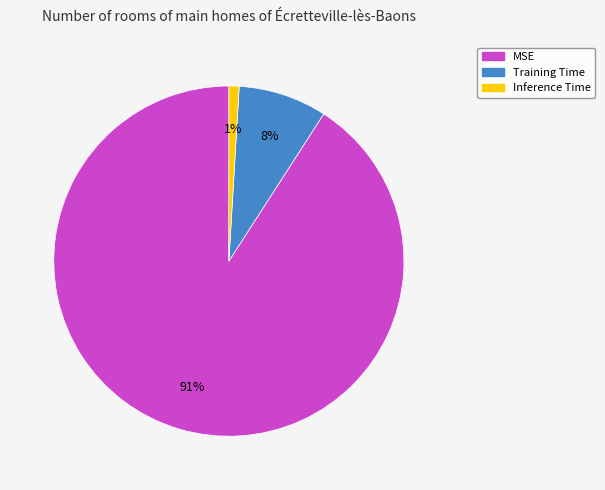

To the nearest percent, what is the difference between the largest and smallest slice percentages?

90%